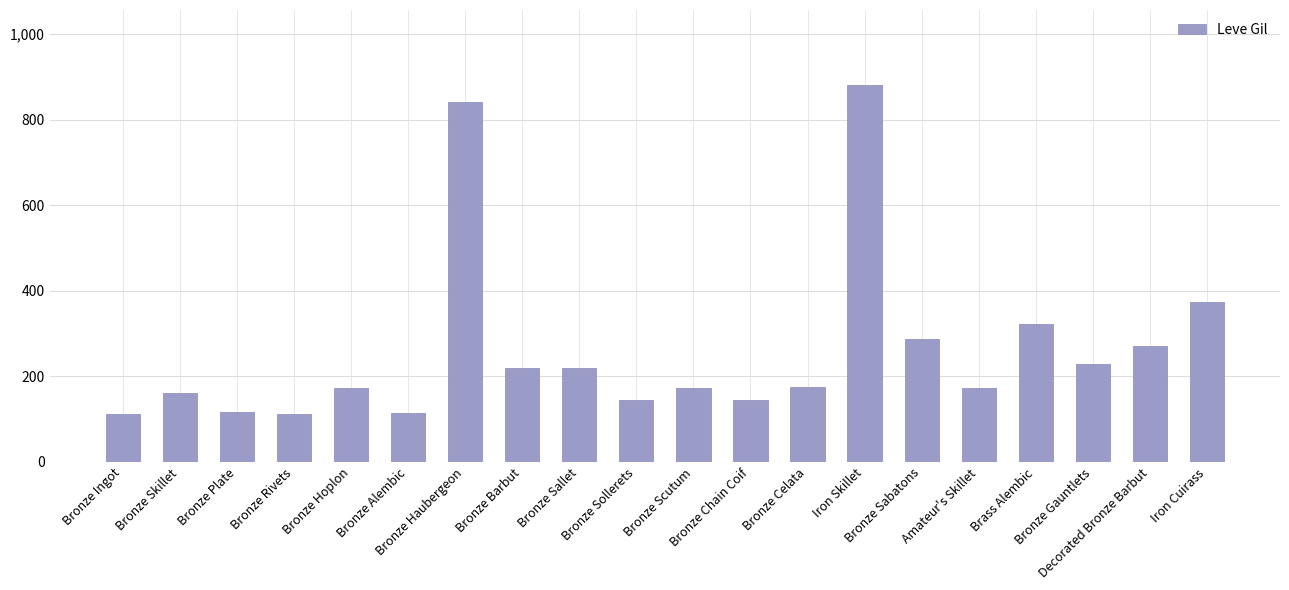

How many data points does each series have?

20